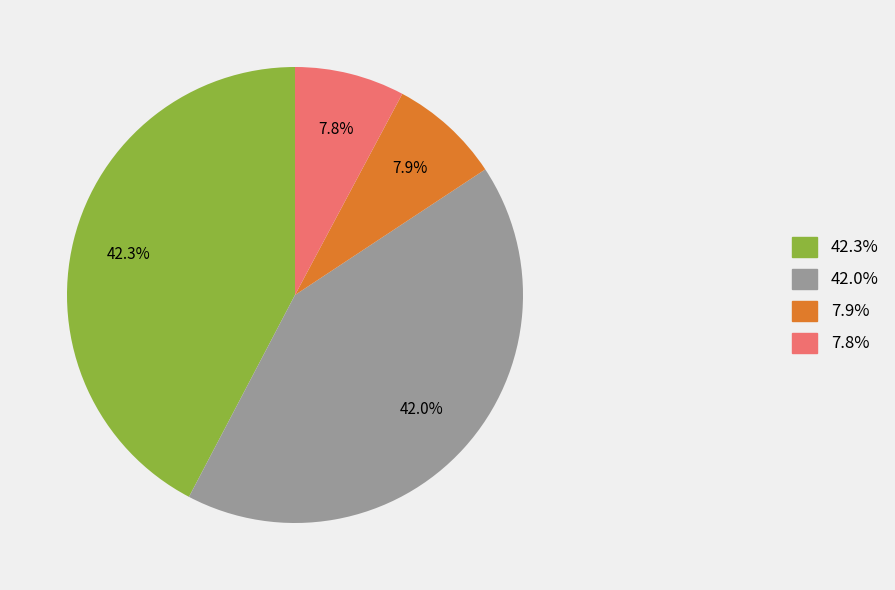

What is the total percentage of 42.0% and 42.3%?

84.3%